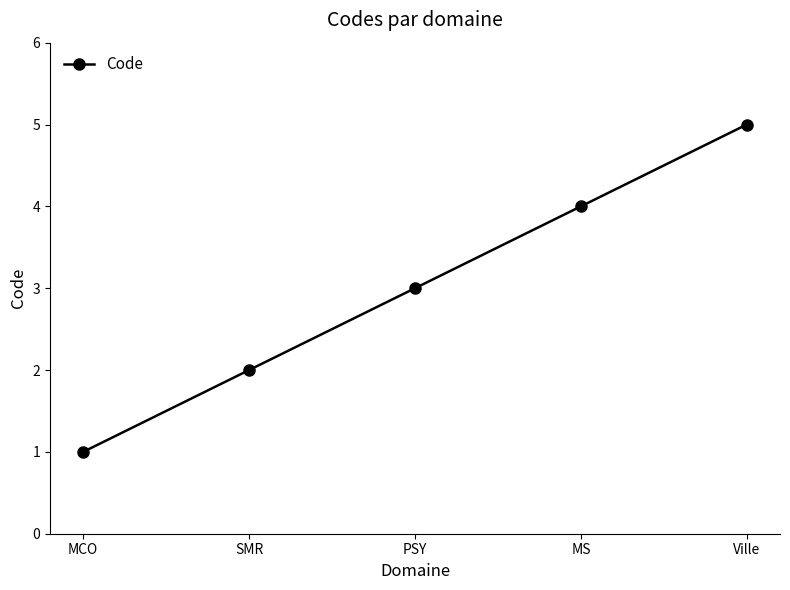

What is the difference between the maximum and minimum values?

4